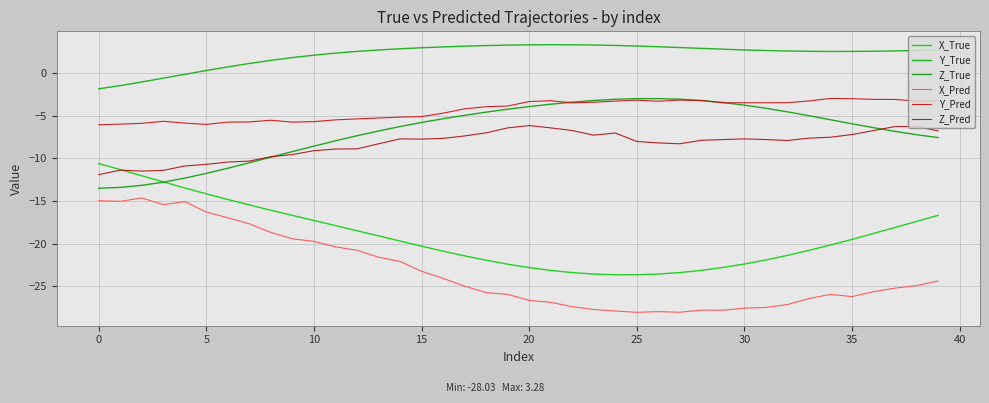

True or false: X_True has more than 0 points higher than both neighbors.

False